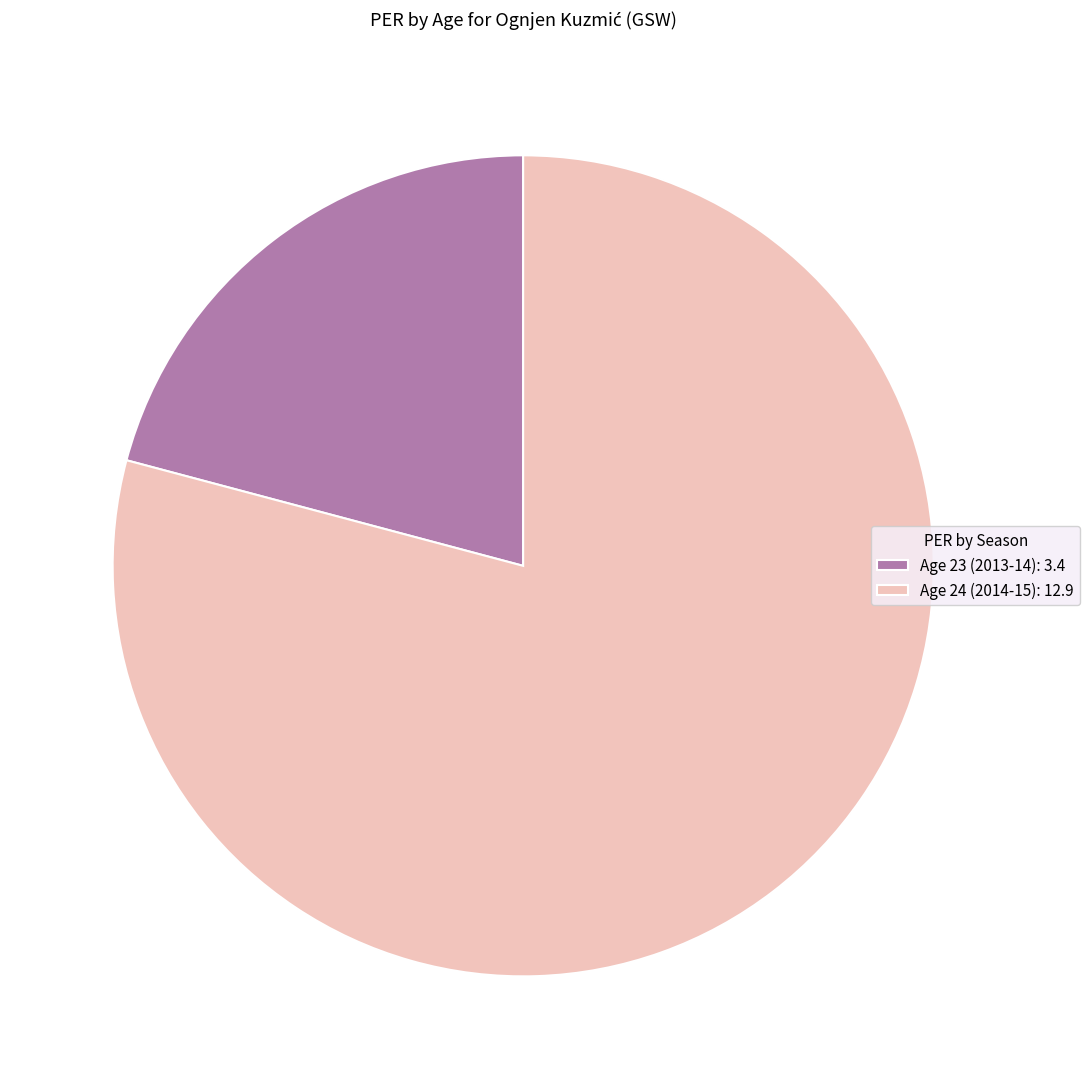

Approximately how many times larger is the value at Age 24 compared to Age 23?

3.8